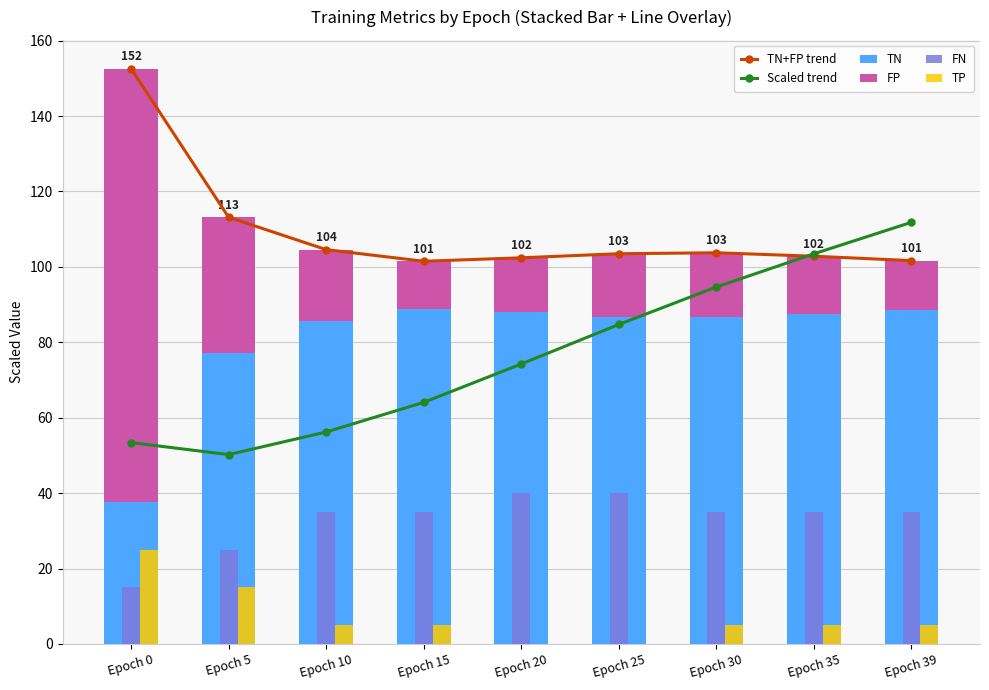

What is the difference between the Scaled trend values at Epoch 5 and Epoch 30?

44.5